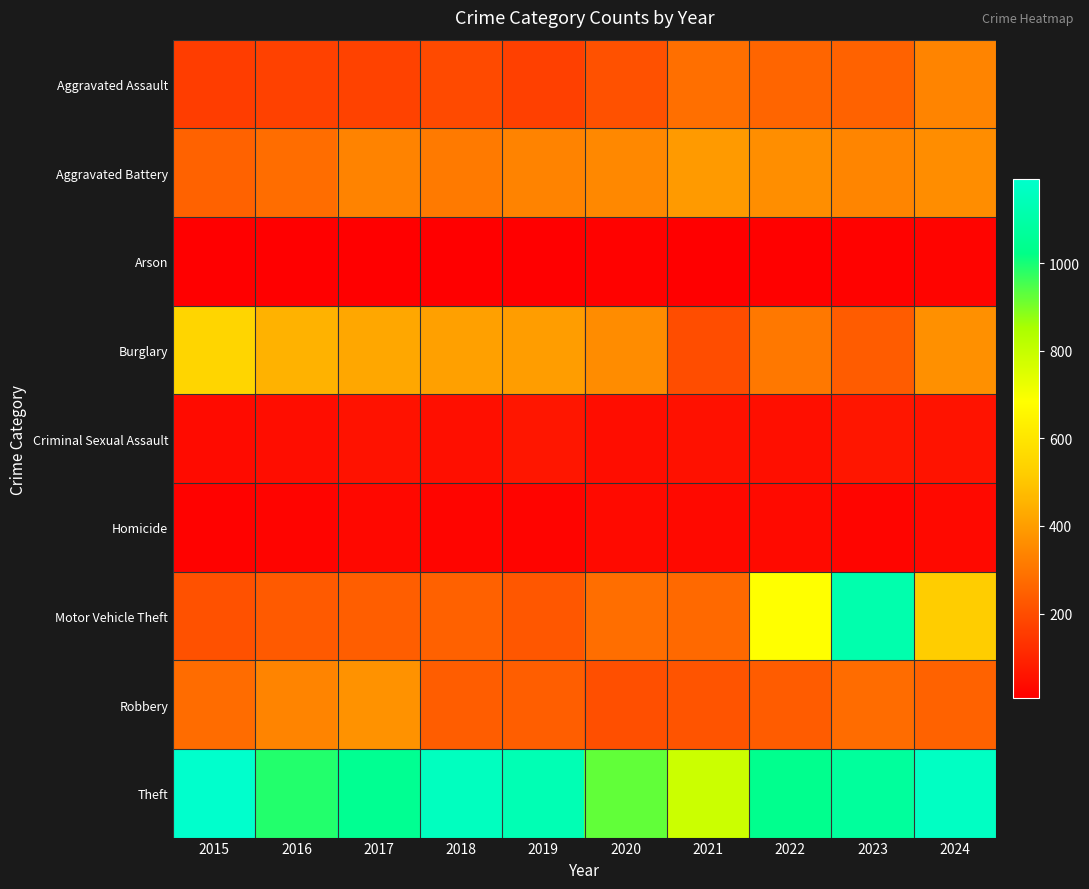

Reading right to left, list all the values displayed in this chart.

Aggravated Assault: 2024=337	2023=252	2022=259	2021=286	2020=209	2019=167	2018=193	2017=172	2016=169	2015=160
Aggravated Battery: 2024=360	2023=339	2022=361	2021=393	2020=345	2019=334	2018=310	2017=334	2016=281	2015=253
Arson: 2024=18	2023=13	2022=12	2021=9	2020=13	2019=7	2018=6	2017=7	2016=6	2015=8
Burglary: 2024=367	2023=237	2022=307	2021=199	2020=358	2019=399	2018=405	2017=424	2016=452	2015=546
Criminal Sexual Assault: 2024=55	2023=62	2022=46	2021=52	2020=39	2019=63	2018=47	2017=54	2016=39	2015=36
Homicide: 2024=31	2023=21	2022=32	2021=31	2020=33	2019=18	2018=21	2017=29	2016=19	2015=14
Motor Vehicle Theft: 2024=520	2023=1115	2022=684	2021=268	2020=283	2019=225	2018=251	2017=241	2016=231	2015=211
Robbery: 2024=253	2023=277	2022=236	2021=217	2020=204	2019=241	2018=239	2017=371	2016=337	2015=277
Theft: 2024=1172	2023=1073	2022=1038	2021=785	2020=925	2019=1135	2018=1161	2017=1049	2016=988	2015=1193